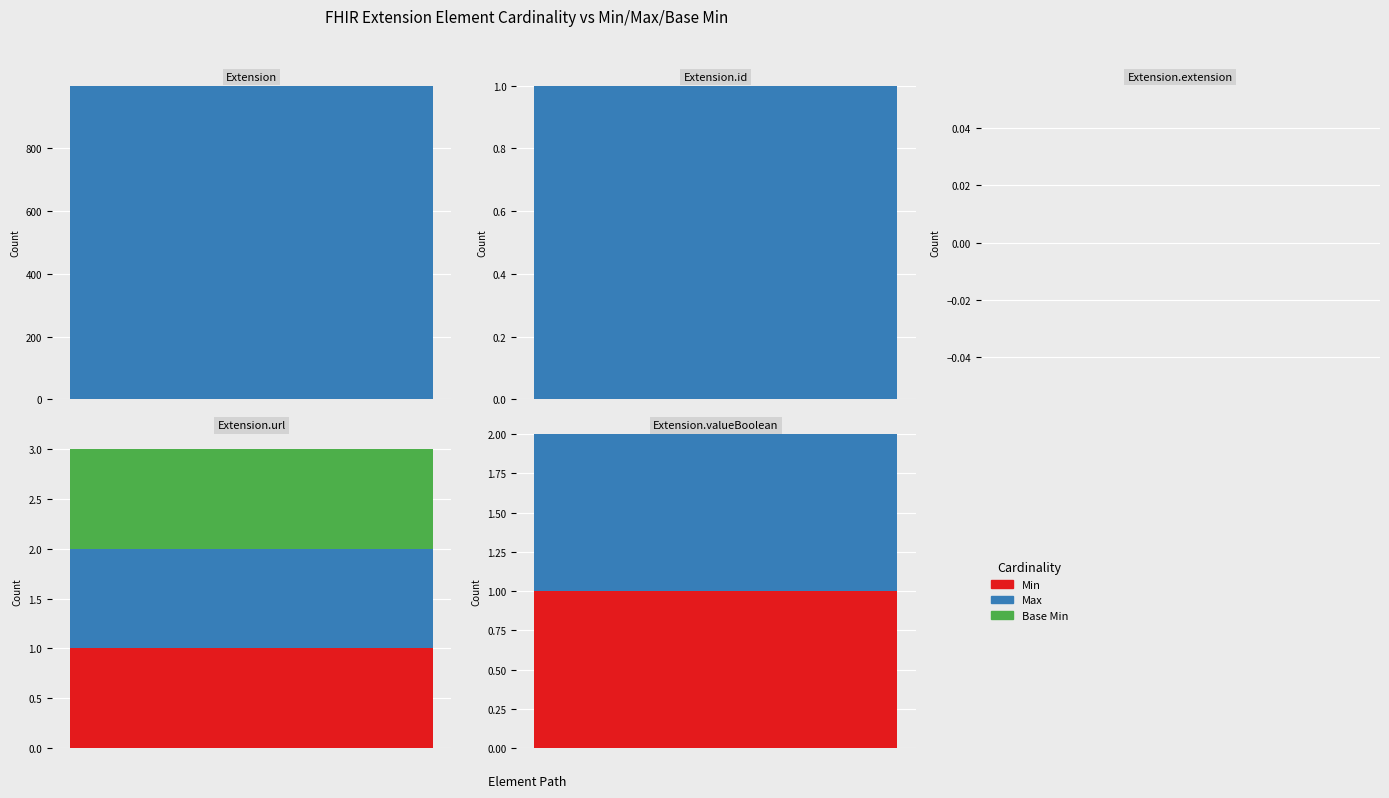

What is the maximum value shown in the chart?

999